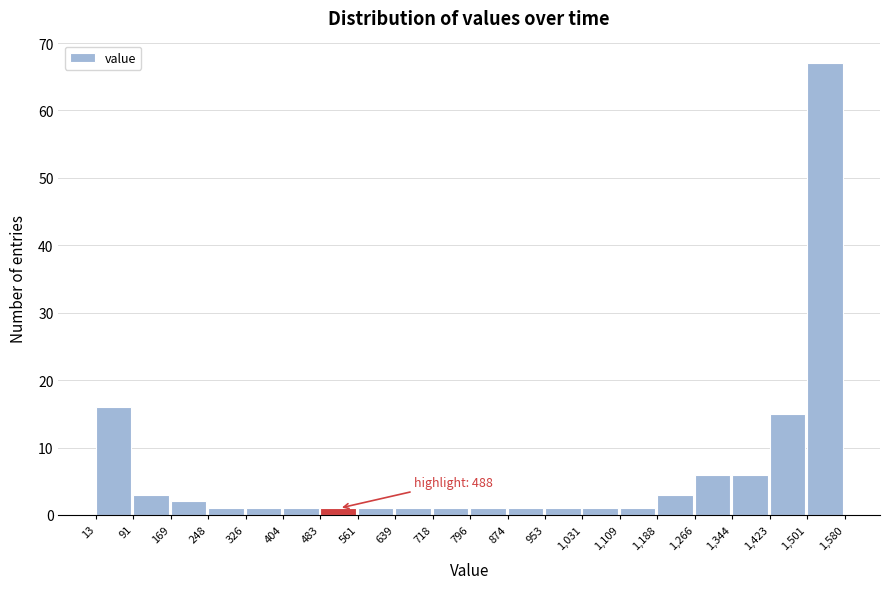

Which range on the x-axis has the tallest bar?

1,501 to 1,580